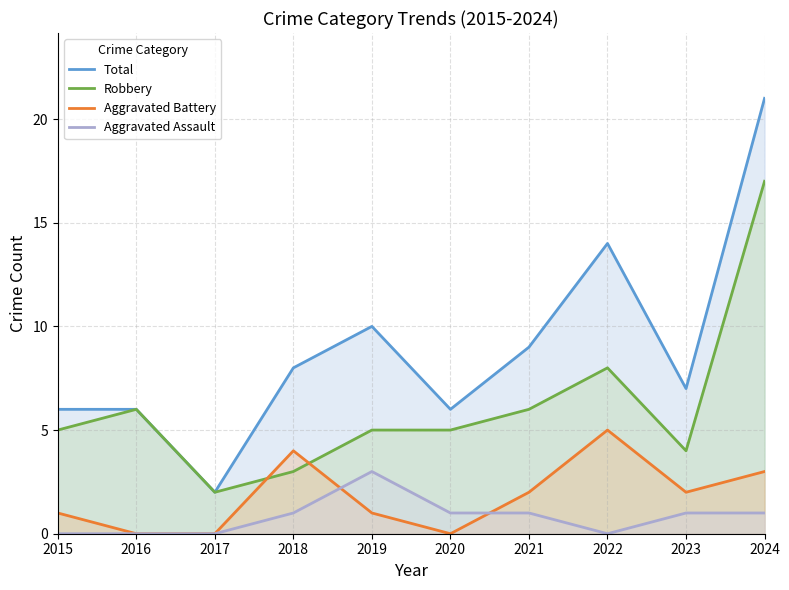

Is it true that Aggravated Battery equals 5 at 2022?

True